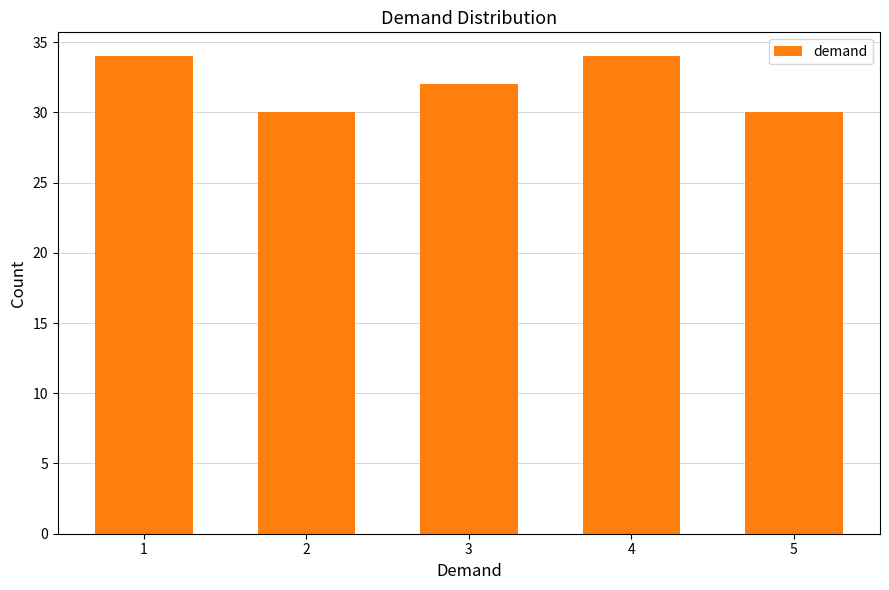

The value at 1 is 14. True or false?

False